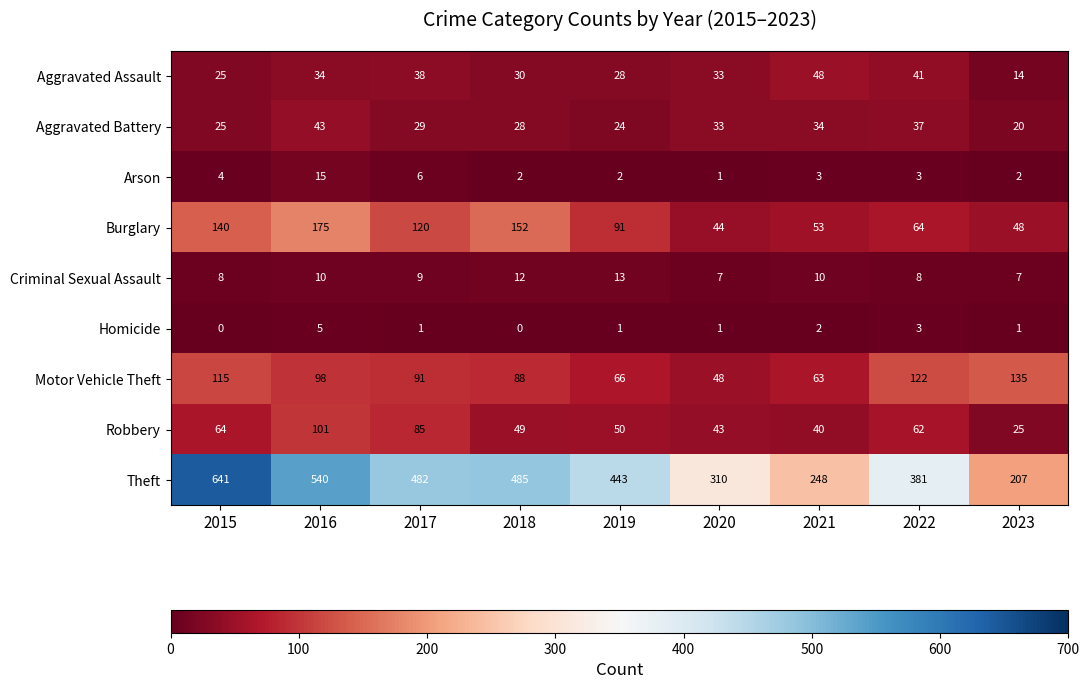

What is the difference between the second highest and second lowest values in the Burglary series?

104